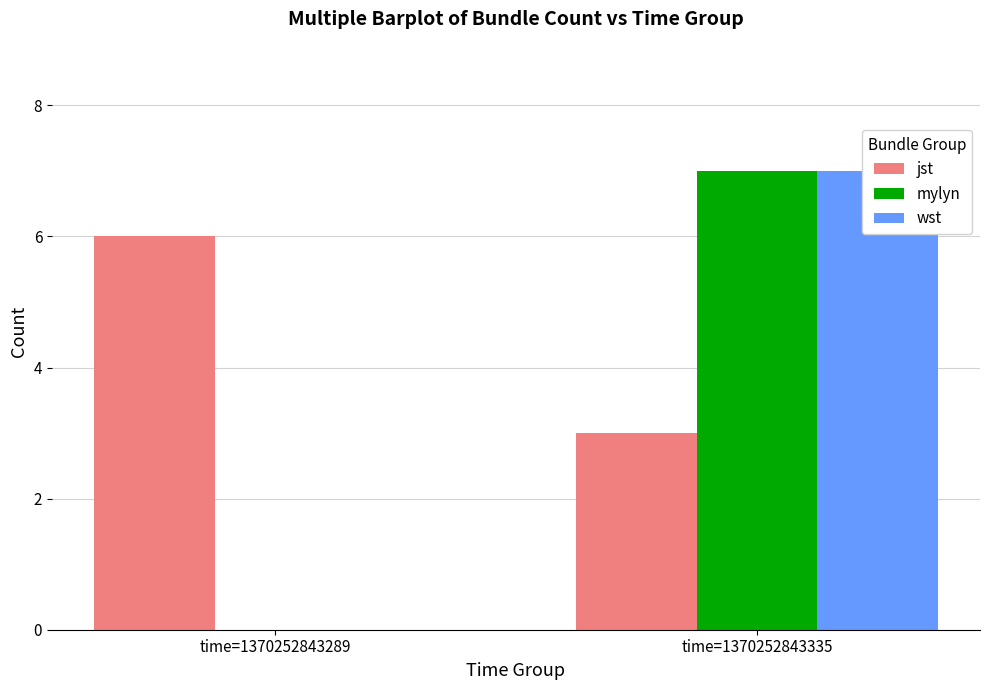

What is the value of the jst bar at the 2nd from the left?

3